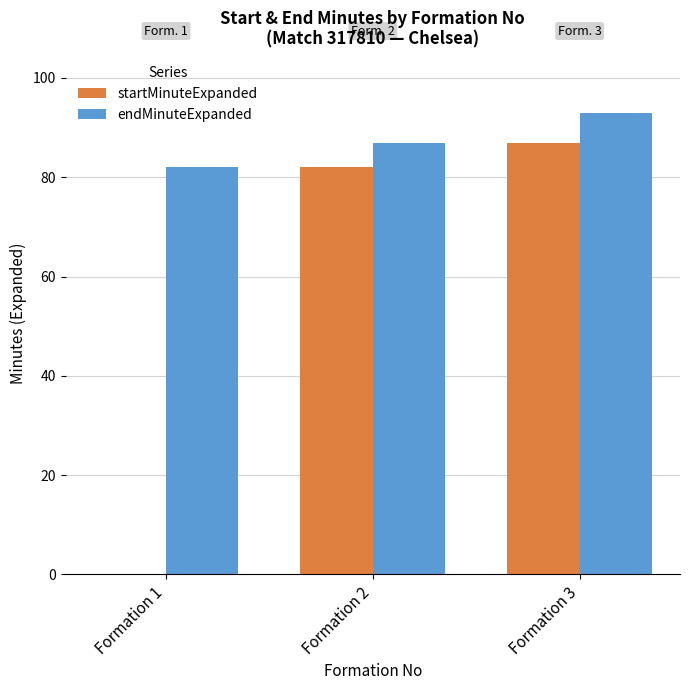

Reading left to right, extract all data points from this chart.

startMinuteExpanded: 0	82	87
endMinuteExpanded: 82	87	93